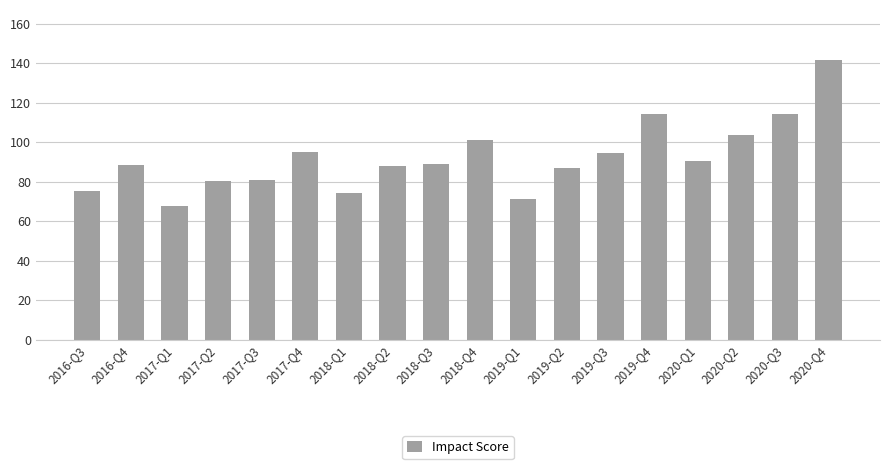

How many distinct data groups are displayed?

1